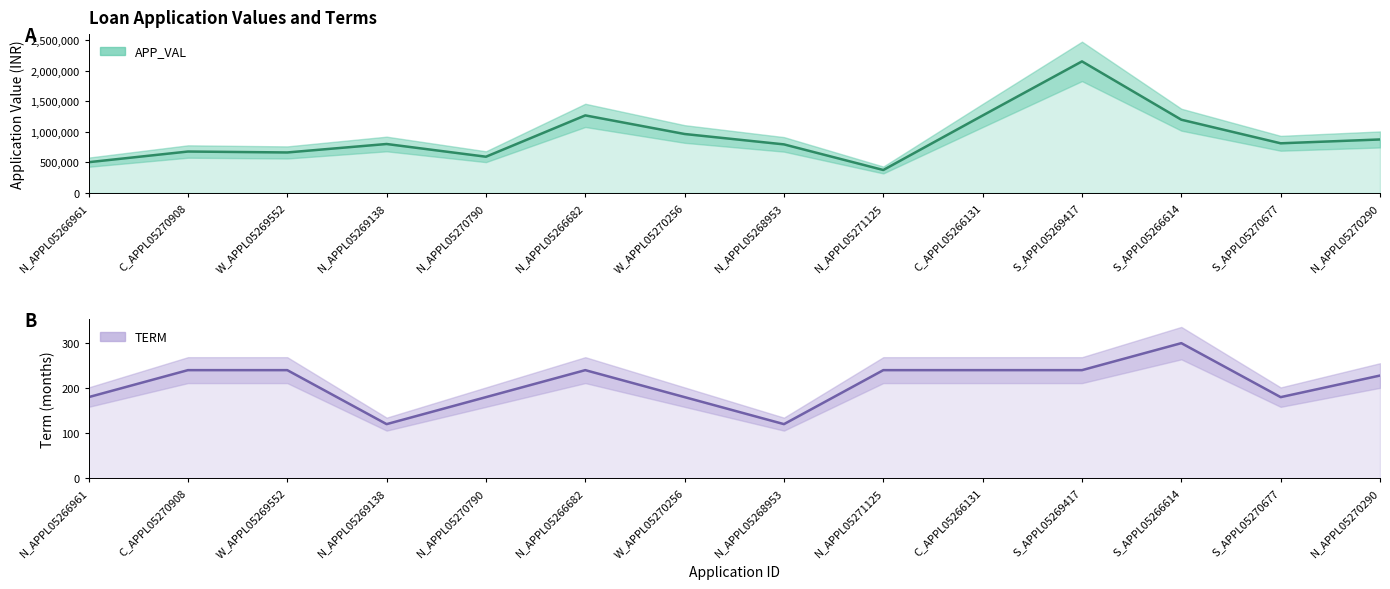

How many data points does each series have?

14